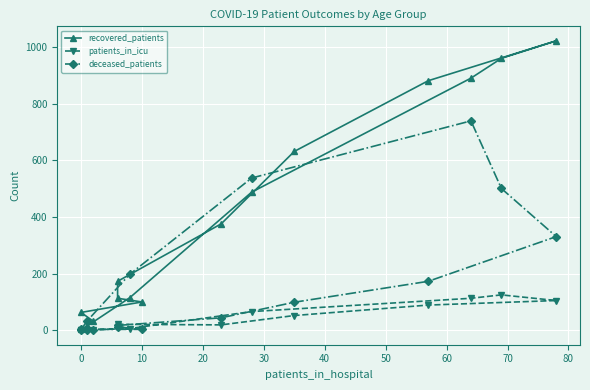

How many categories are shown in the chart?

16